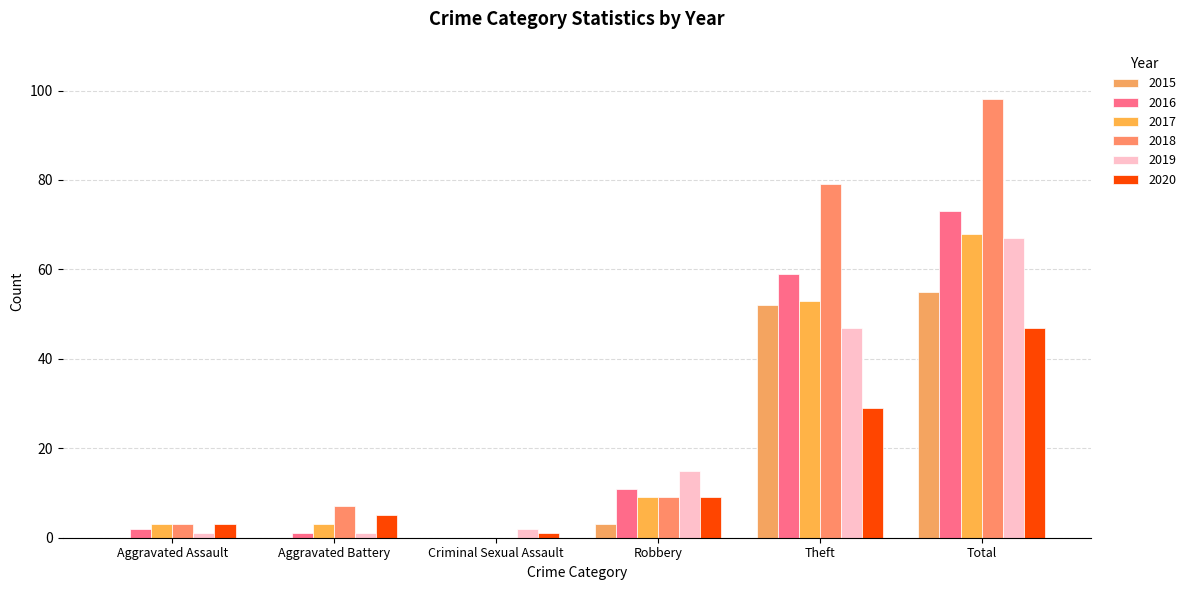

Are the bars grouped side by side (vs. stacked)?

Yes